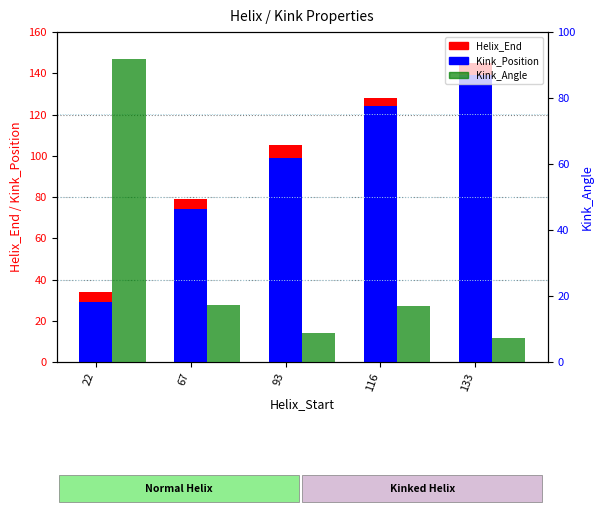

What is the value of the Kink_Position bar at the 1st from the left?

29.0